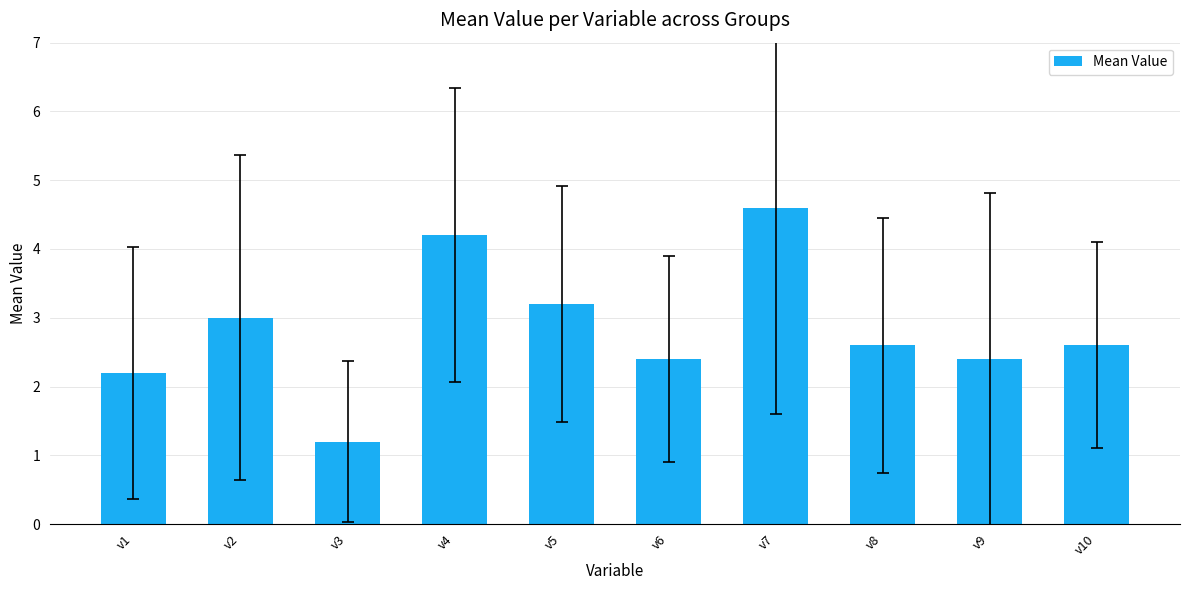

What is the change in value from v4 to v6?

-1.8